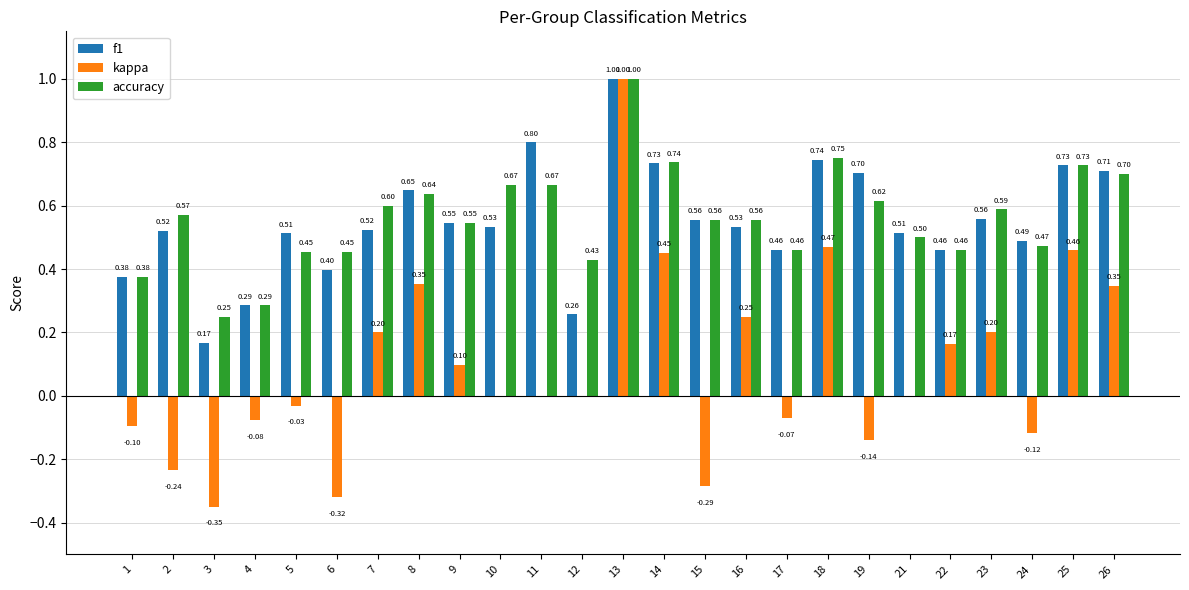

How many groups of bars are there?

25